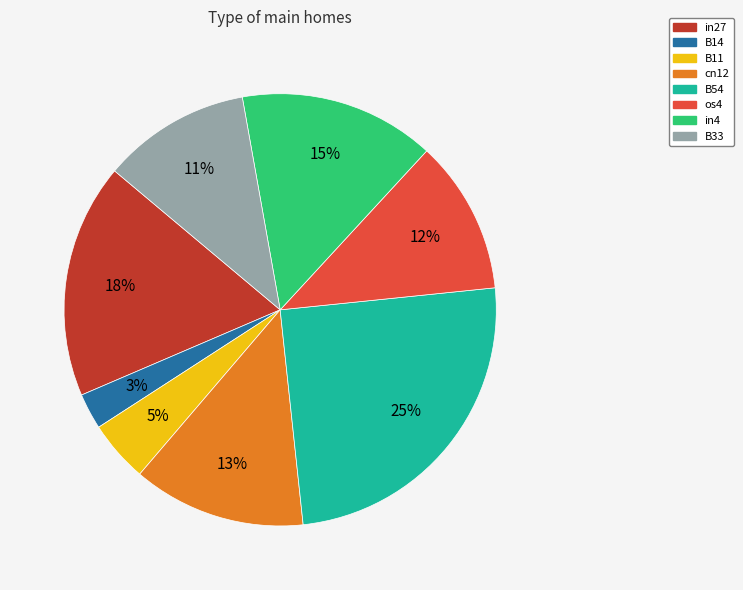

To the nearest percent, what is the difference between the largest and smallest slice percentages?

22%